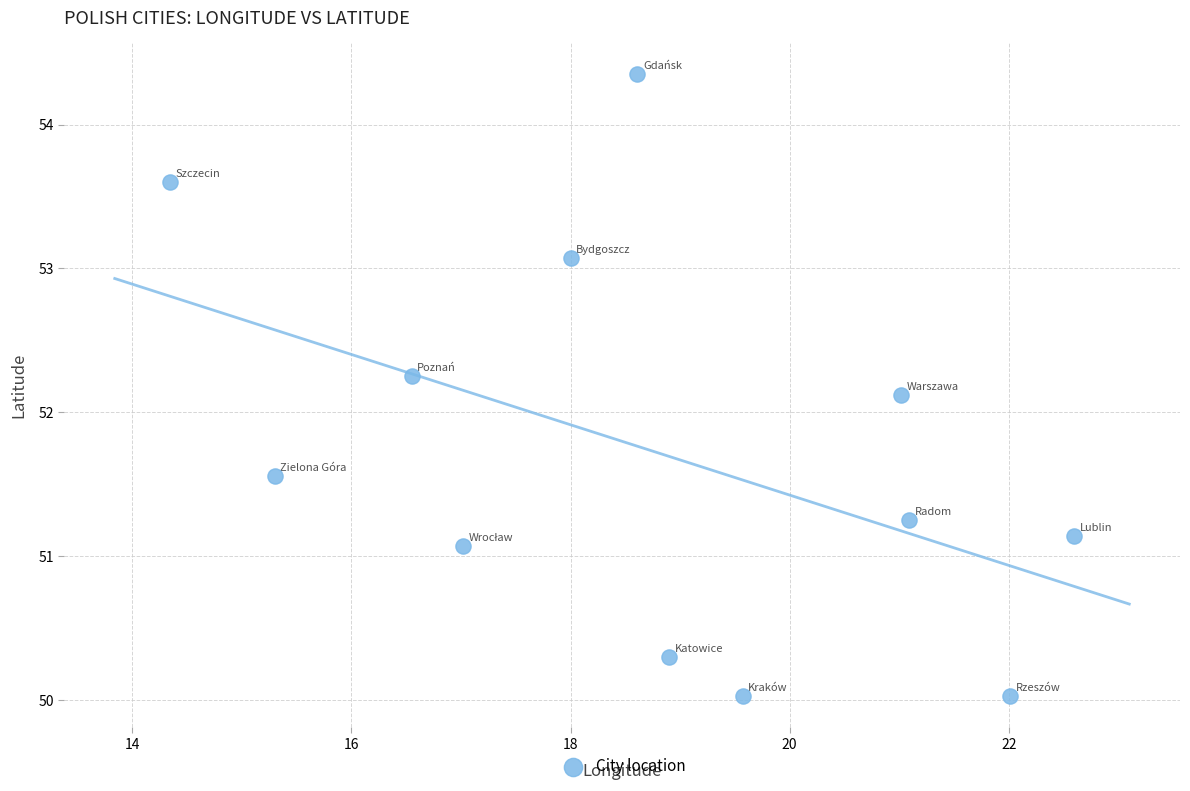

What is the average Y value?

51.7